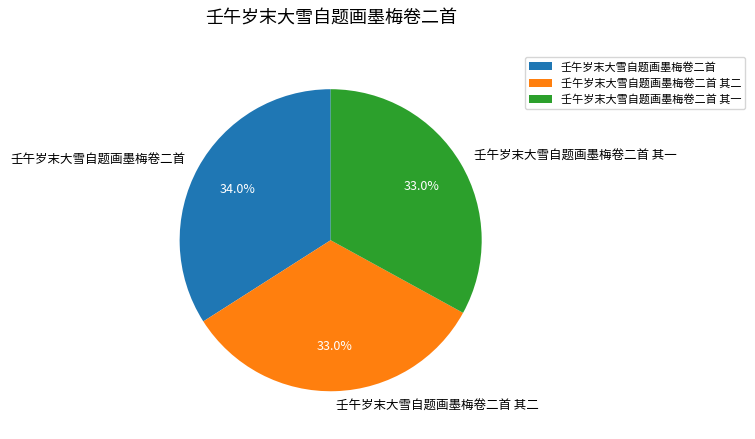

Which has a higher value, 壬午岁末大雪自题画墨梅卷二首 其一 or 壬午岁末大雪自题画墨梅卷二首?

壬午岁末大雪自题画墨梅卷二首